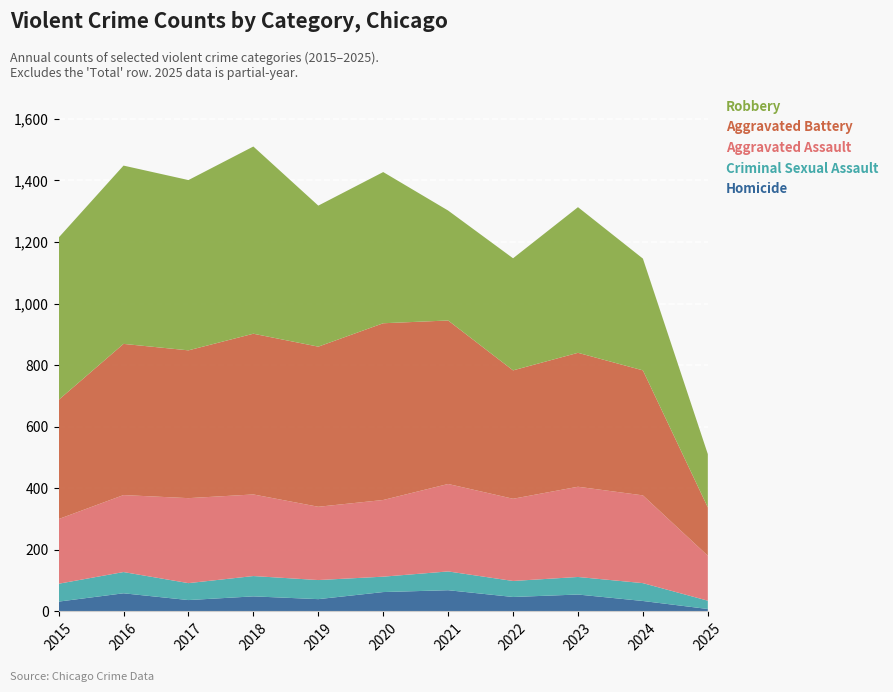

Reading left to right, list all the values displayed in this chart.

Homicide: 32	59	37	49	40	63	69	47	55	34	8
Criminal Sexual Assault: 58	69	55	66	62	50	61	52	57	58	27
Aggravated Assault: 210	250	276	265	238	249	284	267	293	285	146
Aggravated Battery: 387	491	480	522	520	574	531	417	435	406	157
Robbery: 527	579	553	608	458	491	357	364	473	363	173